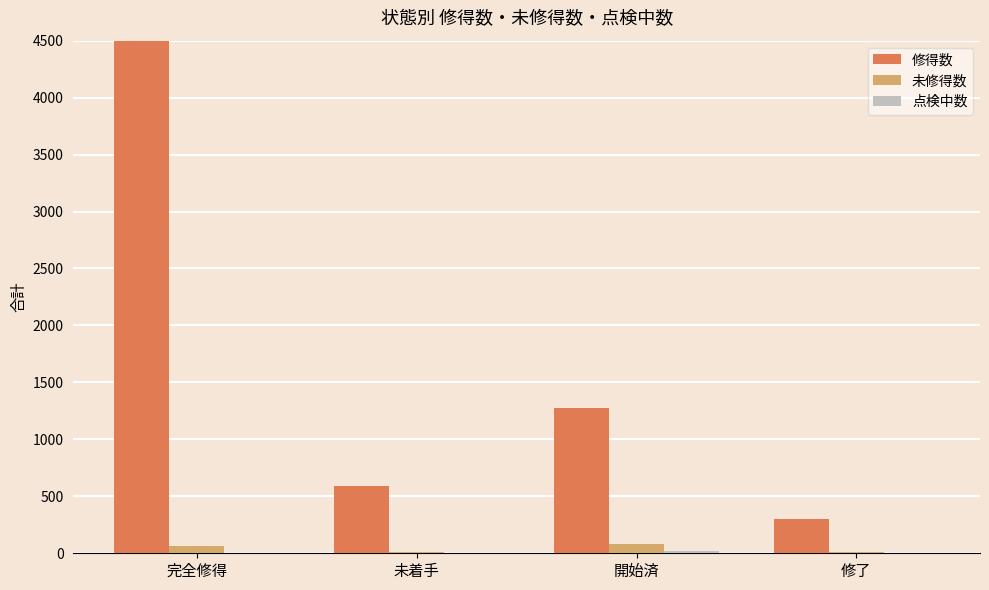

Is it true that 点検中数 equals 0 at 未着手?

True